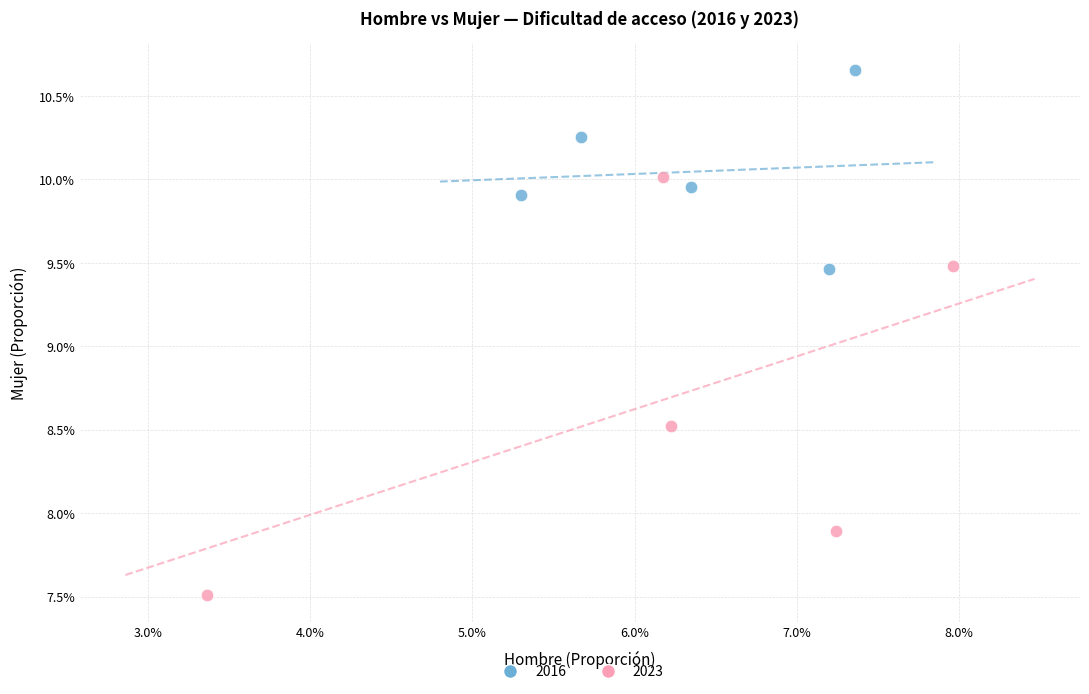

What are all the series names shown in the legend?

2016, 2023